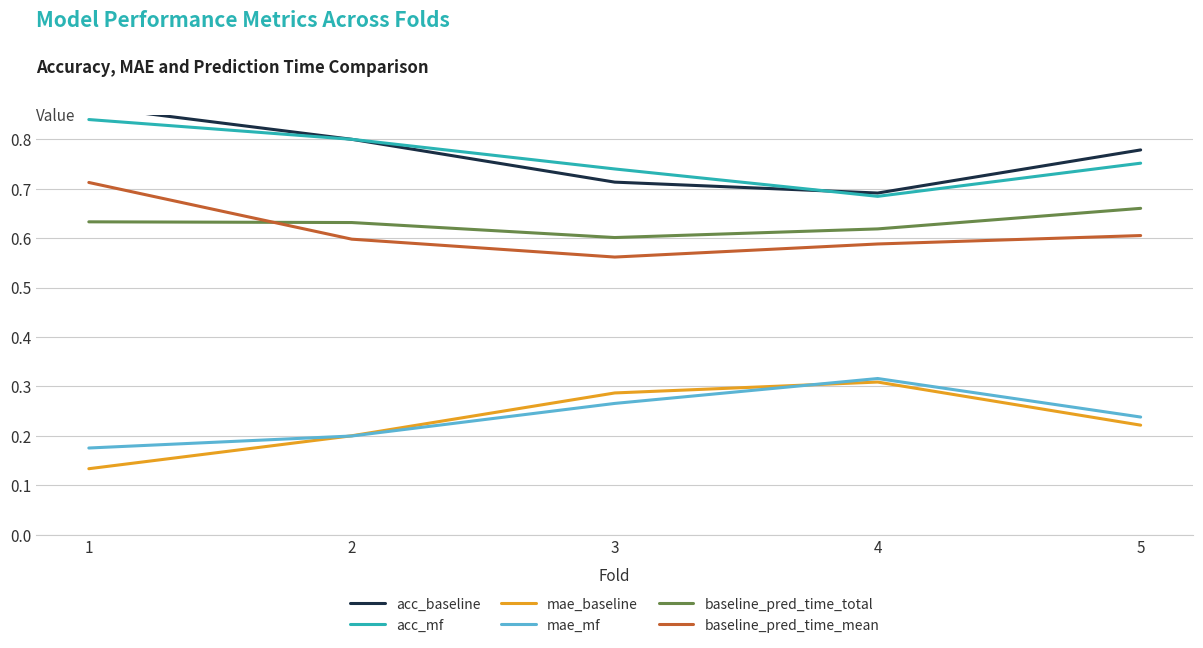

Reading left to right, list all the values displayed in this chart.

acc_baseline: 0.9	0.8	0.7	0.7	0.8
acc_mf: 0.8	0.8	0.7	0.7	0.8
mae_baseline: 0.1	0.2	0.3	0.3	0.2
mae_mf: 0.2	0.2	0.3	0.3	0.2
baseline_pred_time_total: 0.6	0.6	0.6	0.6	0.7
baseline_pred_time_mean: 0.7	0.6	0.6	0.6	0.6